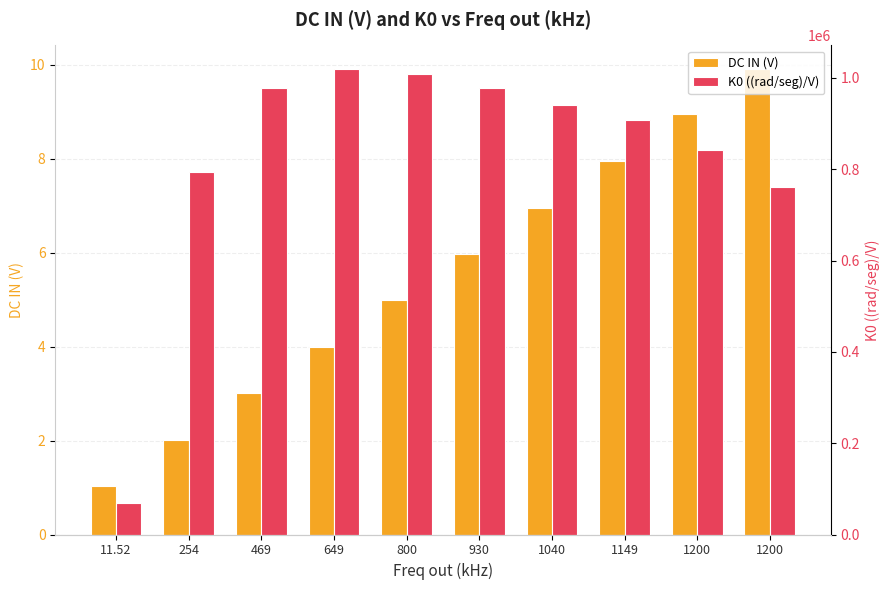

How many values in the K0 ((rad/seg)/V) series are below 941057?

5